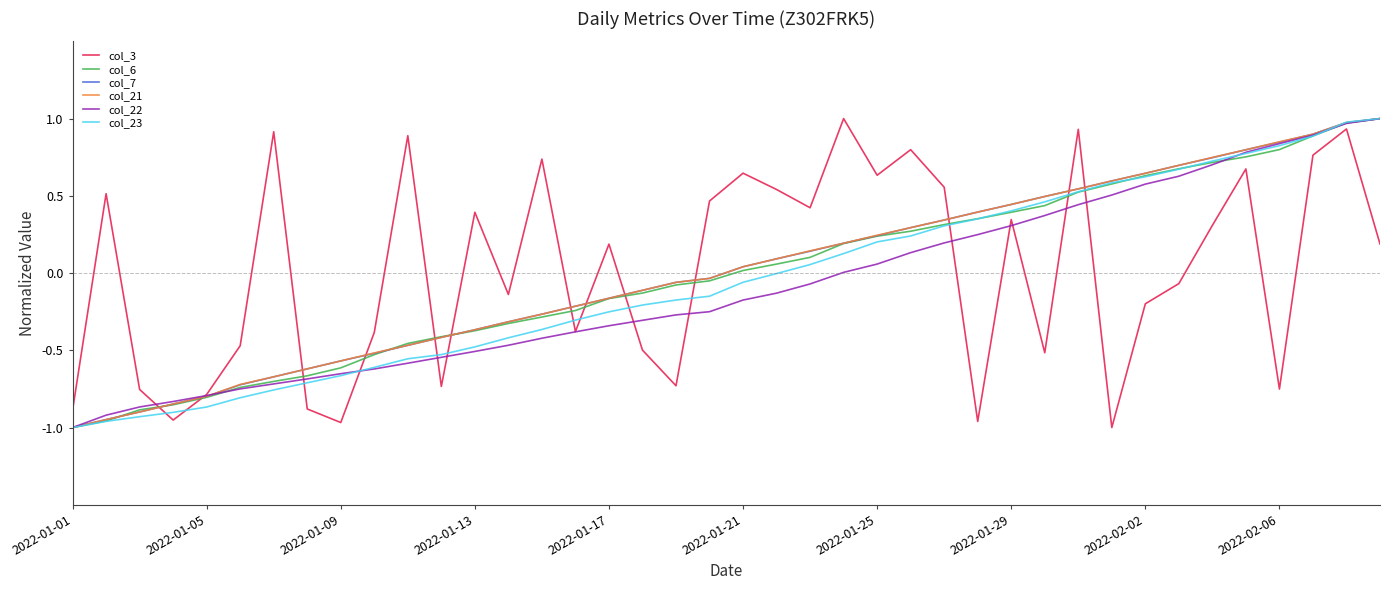

Is this an area chart (filled region under the line)?

No